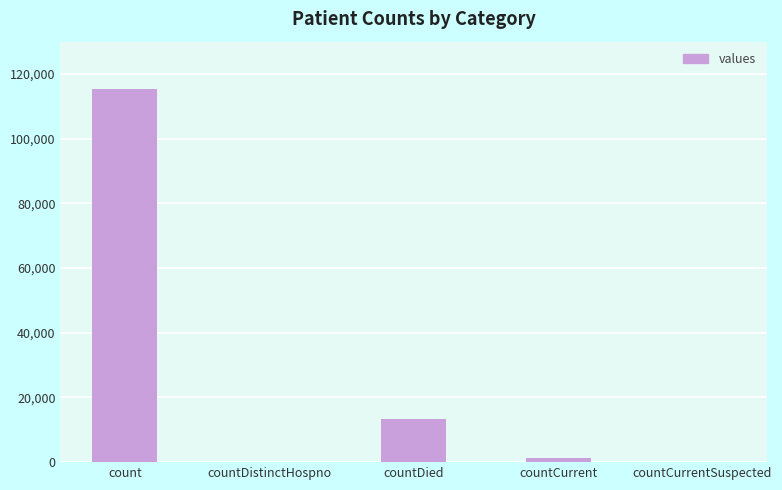

Where is the data nearest to the value 57689?

countDied